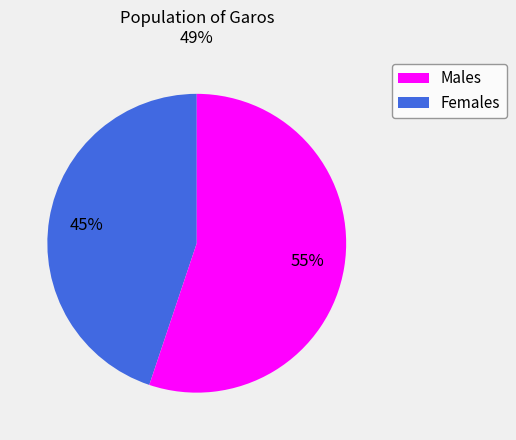

To the nearest percent, what is the difference between the largest and smallest slice percentages?

10%